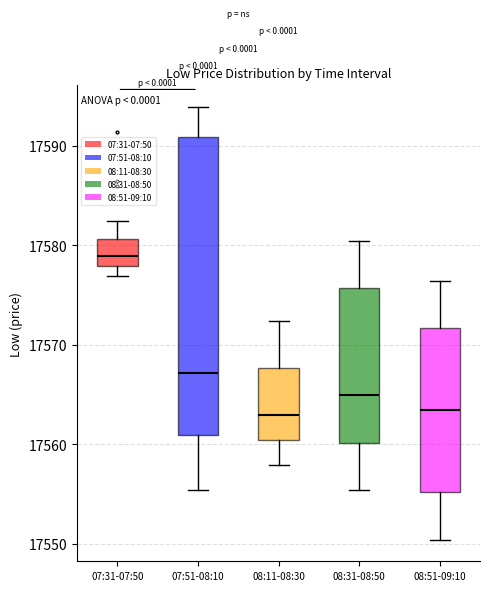

Where is the upper edge of the box for 08:51-09:10 on the y-axis? The values are not printed on the chart, so give them approximately, as read against the axis.

17572